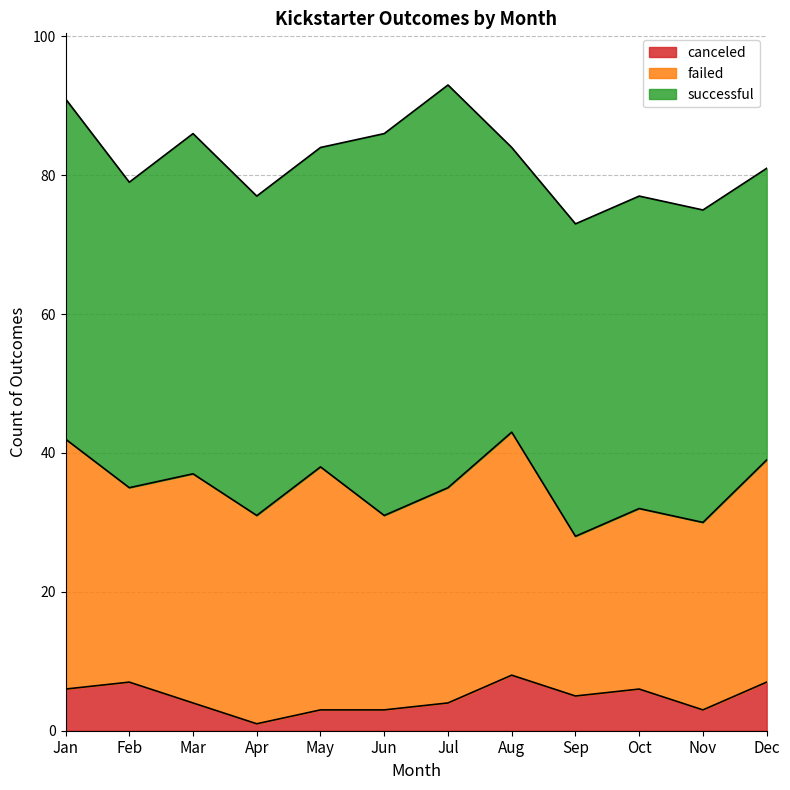

What is the difference between the second highest and second lowest values in the canceled series?

4